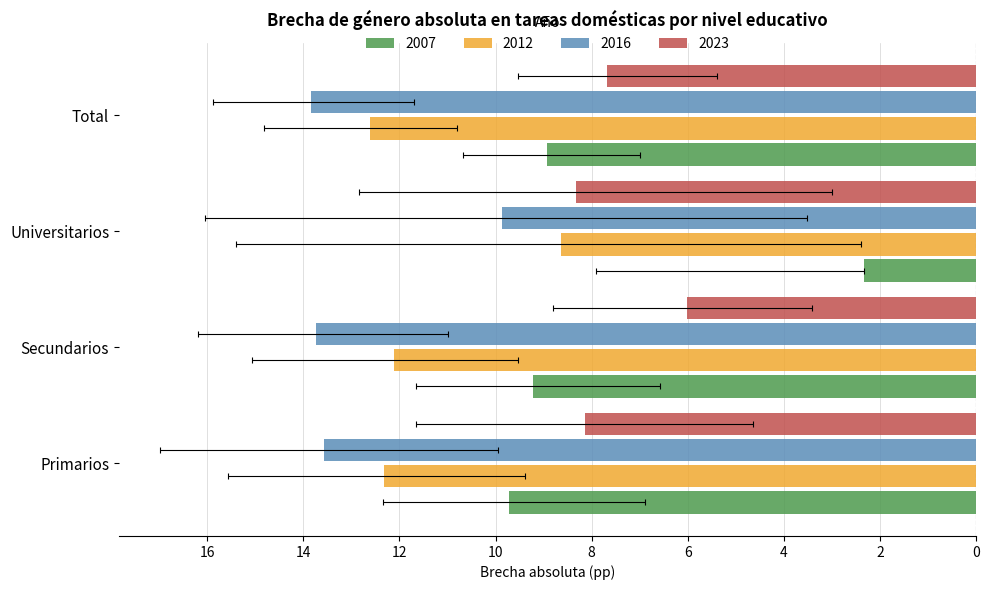

Read the 2016 value at Primarios.

13.6